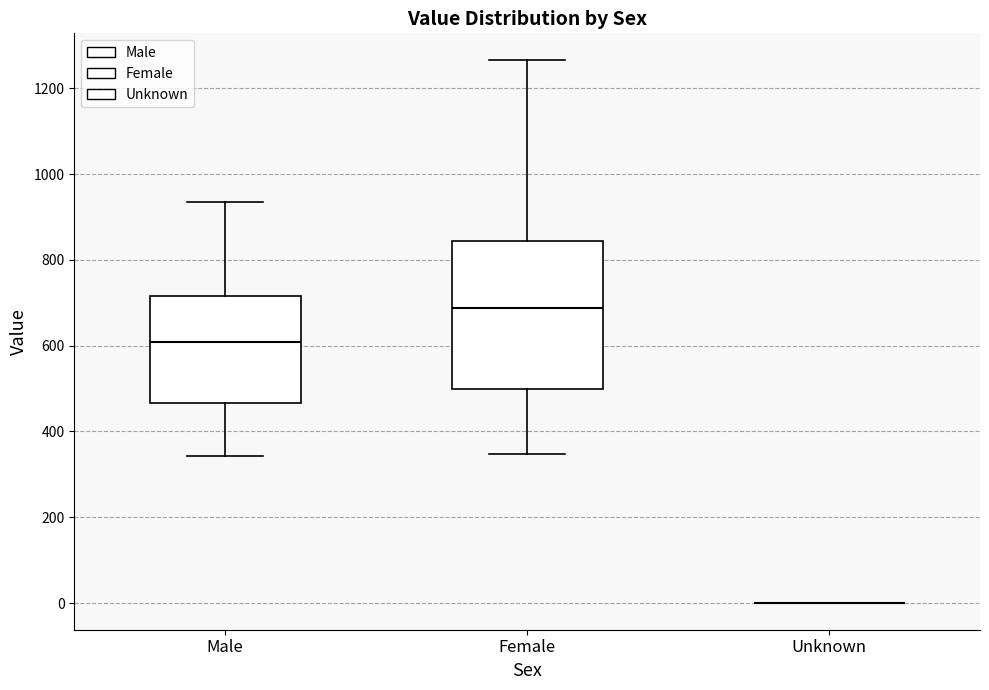

Comparing the boxes themselves (not the whiskers), which one is the tallest?

Female